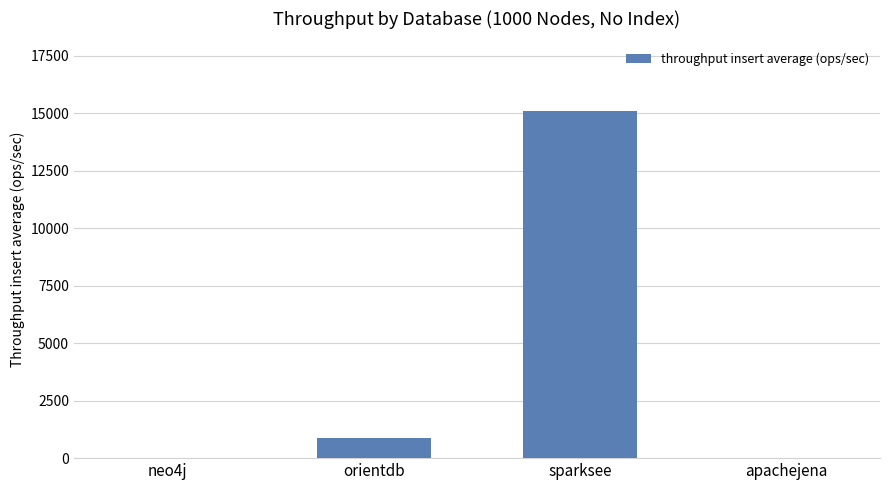

Where is the data nearest to the value 7558?

orientdb